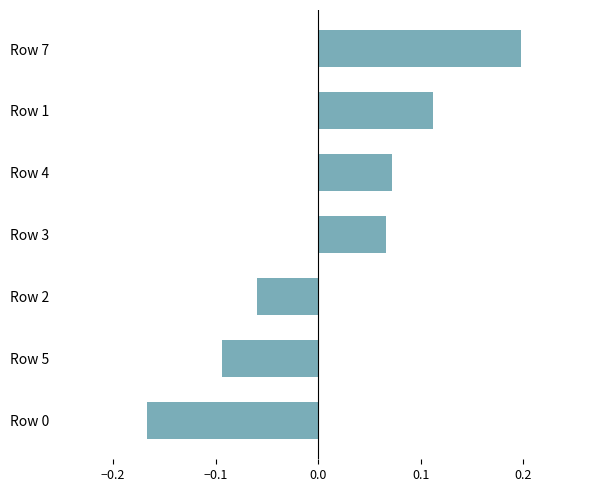

What is the change in value from Row 5 to Row 7?

+0.3